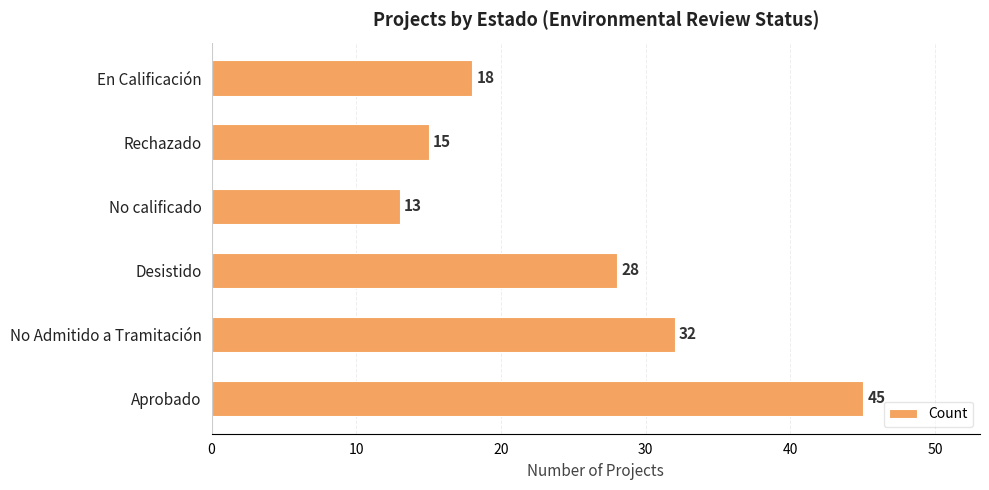

Reading bottom to top, what are all the values shown in this chart?

45	32	28	13	15	18